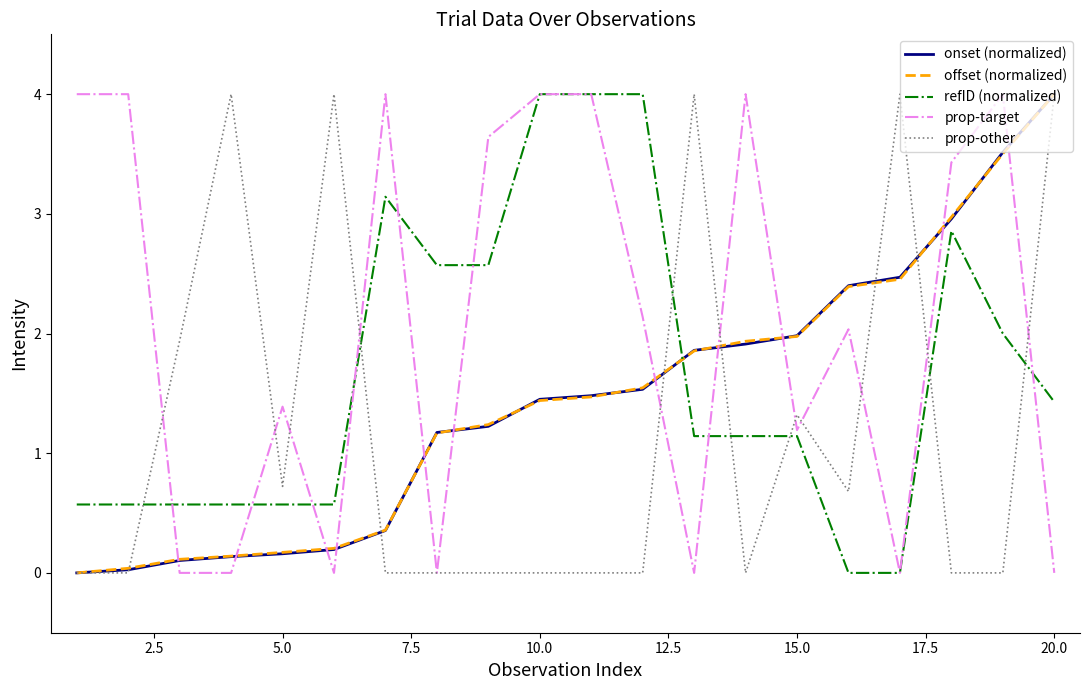

How many values in the prop-target series exceed 2?

11